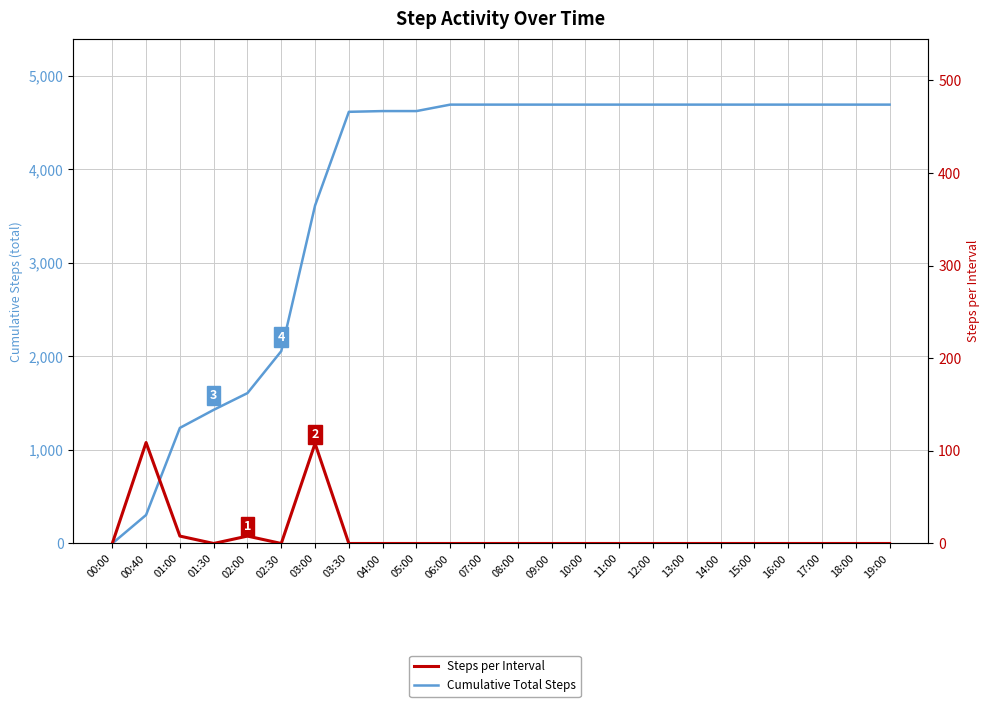

How many values in Cumulative Total Steps are above zero?

23